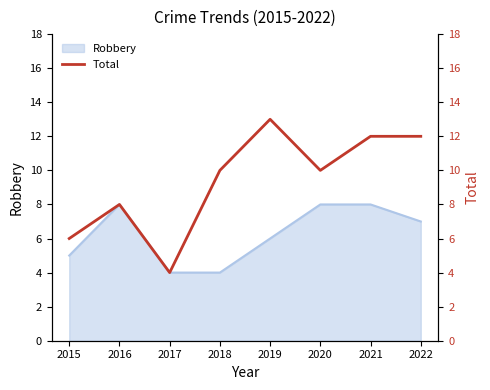

True or false: Robbery has a value of 8 at 2016.

True